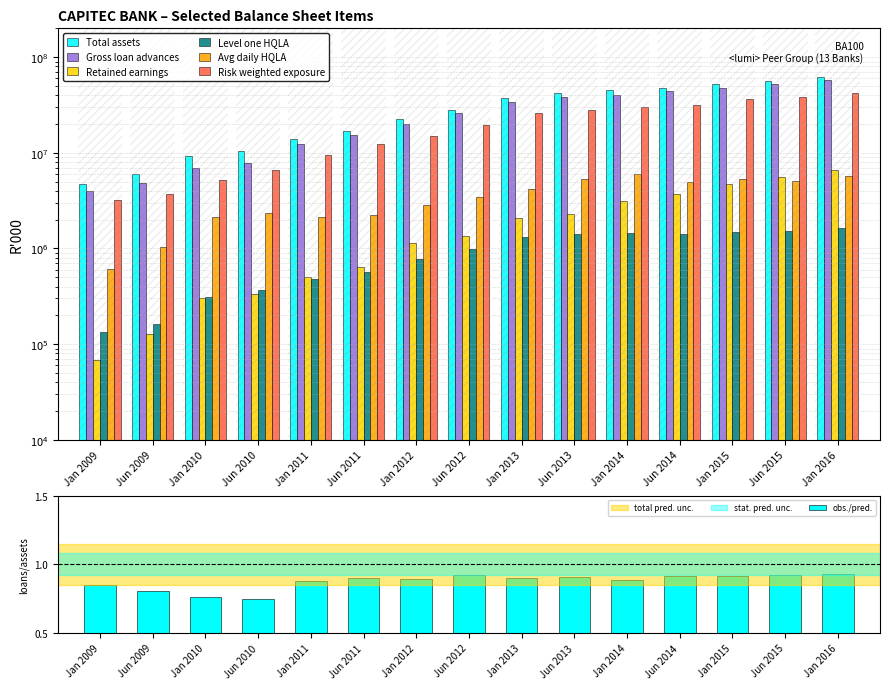

At how many categories does at least one series exceed 36063942?

7